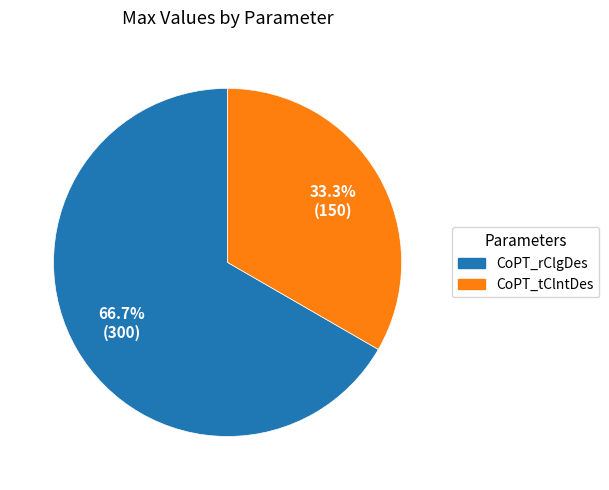

True or false: CoPT_tClntDes accounts for 47% of the total.

False